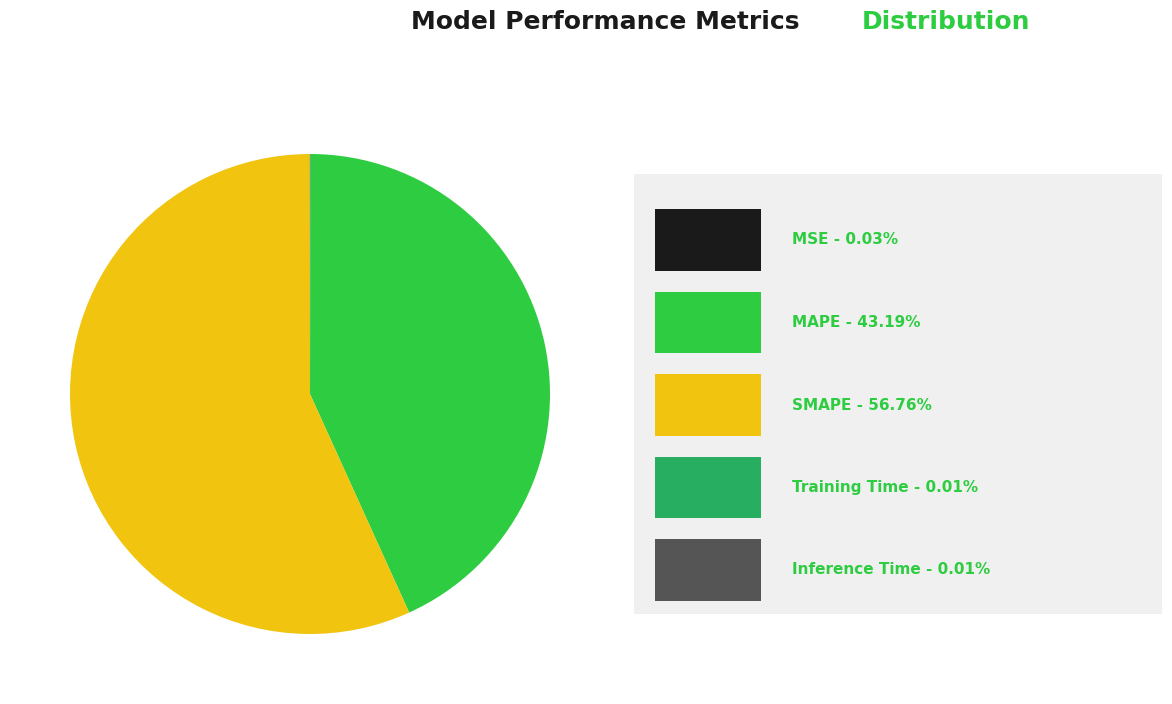

Does any single category account for the majority?

Yes